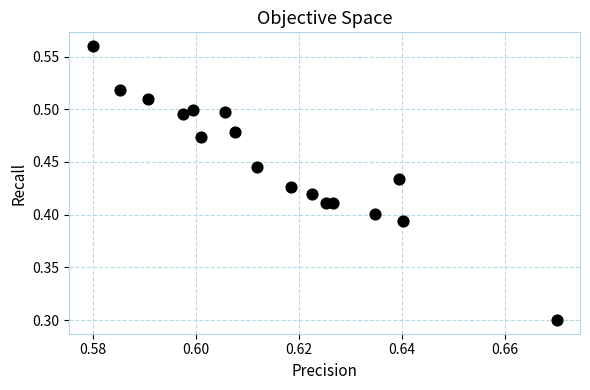

What is the range of Y values (max minus min)?

0.3